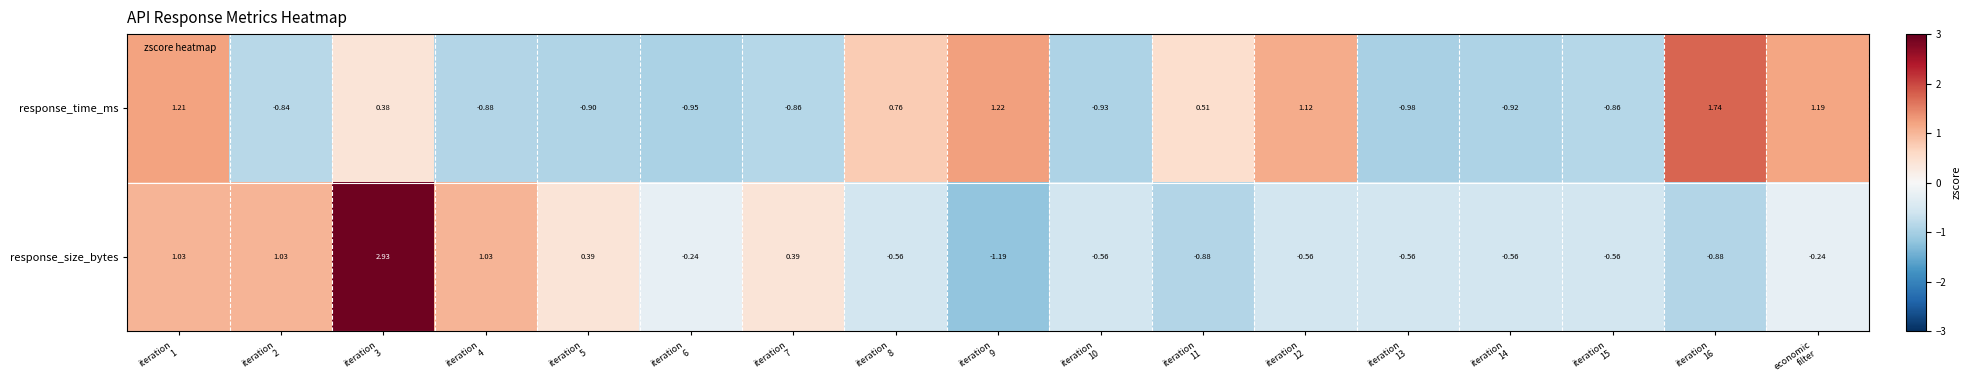

Which series has the widest spread of values?

response_size_bytes